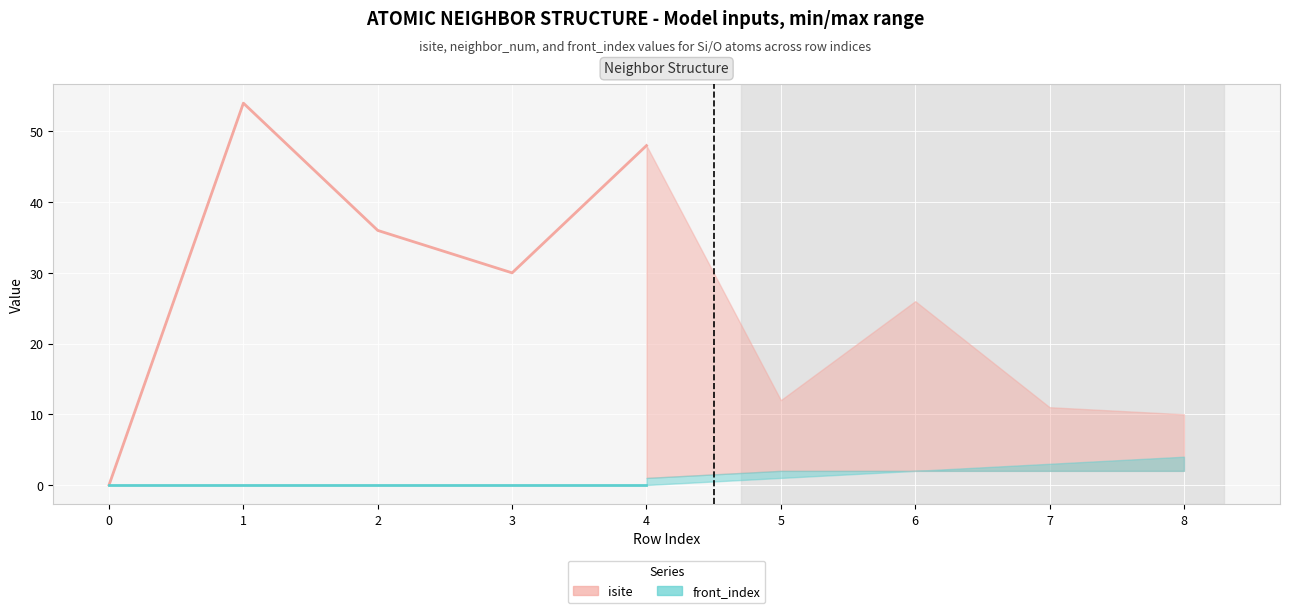

Rank the series at 2 from lowest to highest value.

front_index, isite